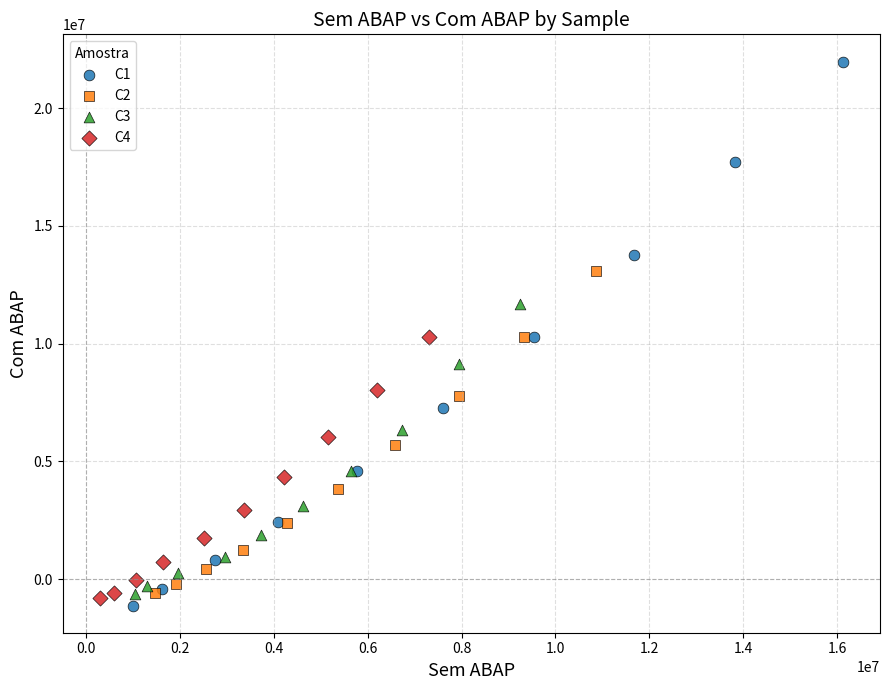

Which series has the largest Y range (max minus min)?

C1